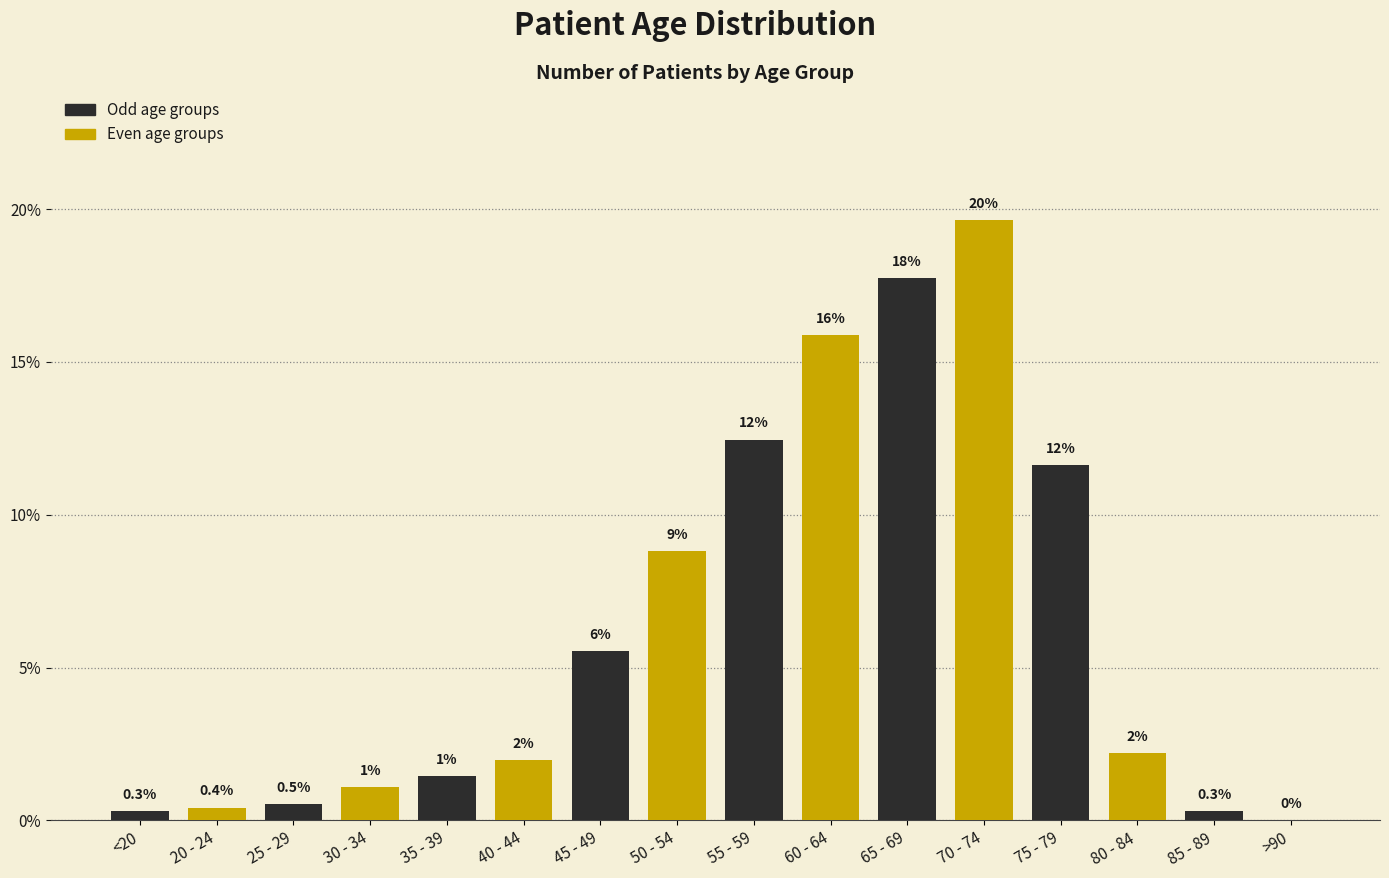

Reading left to right, transcribe all the data shown in this chart.

0.3	0.4	0.5	1.1	1.4	2.0	5.5	8.8	12.5	15.9	17.7	19.6	11.6	2.2	0.3	0.0